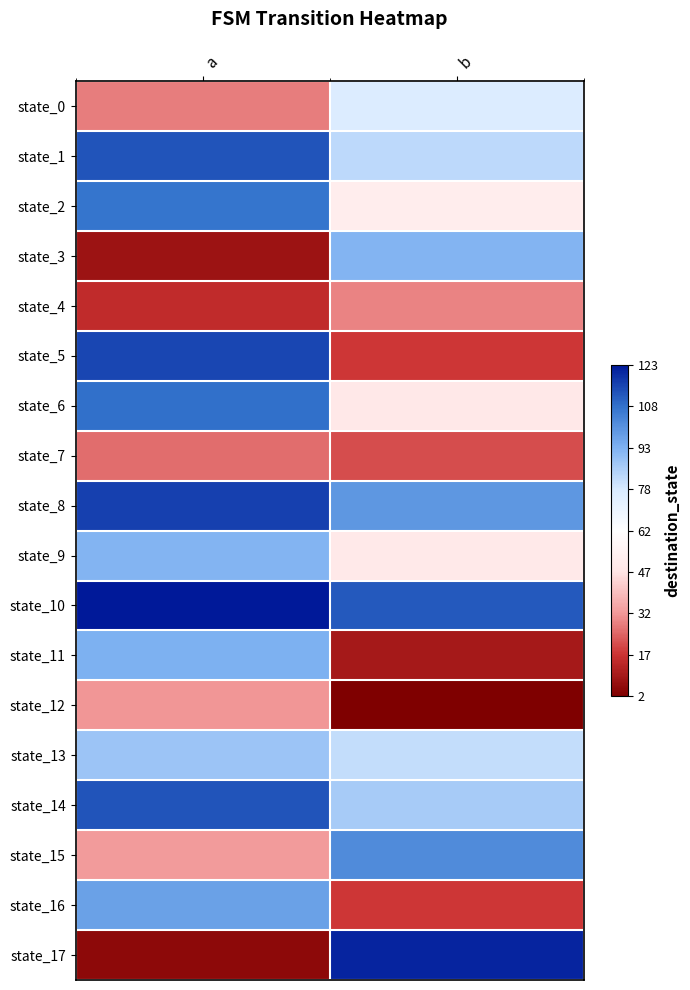

What is the spread (max minus min) of values at a?

118